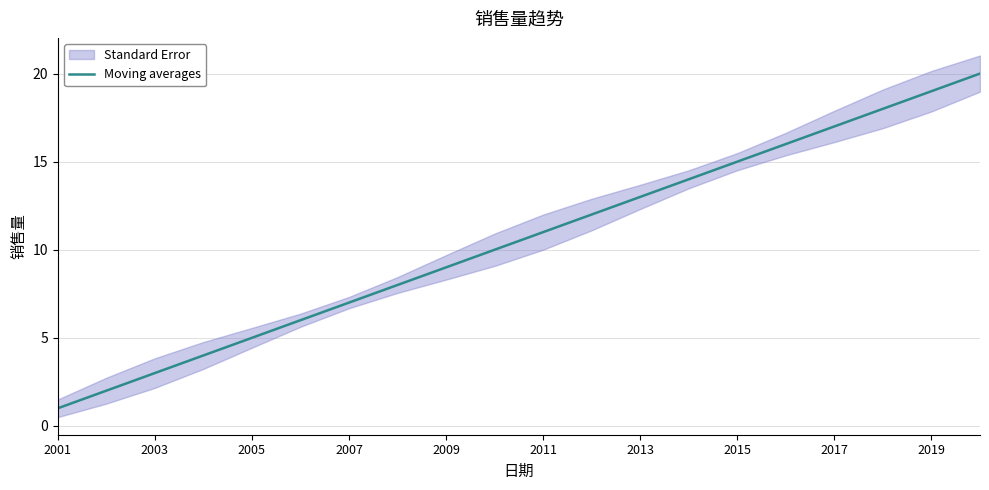

At which label does Moving averages reach its minimum?

2001